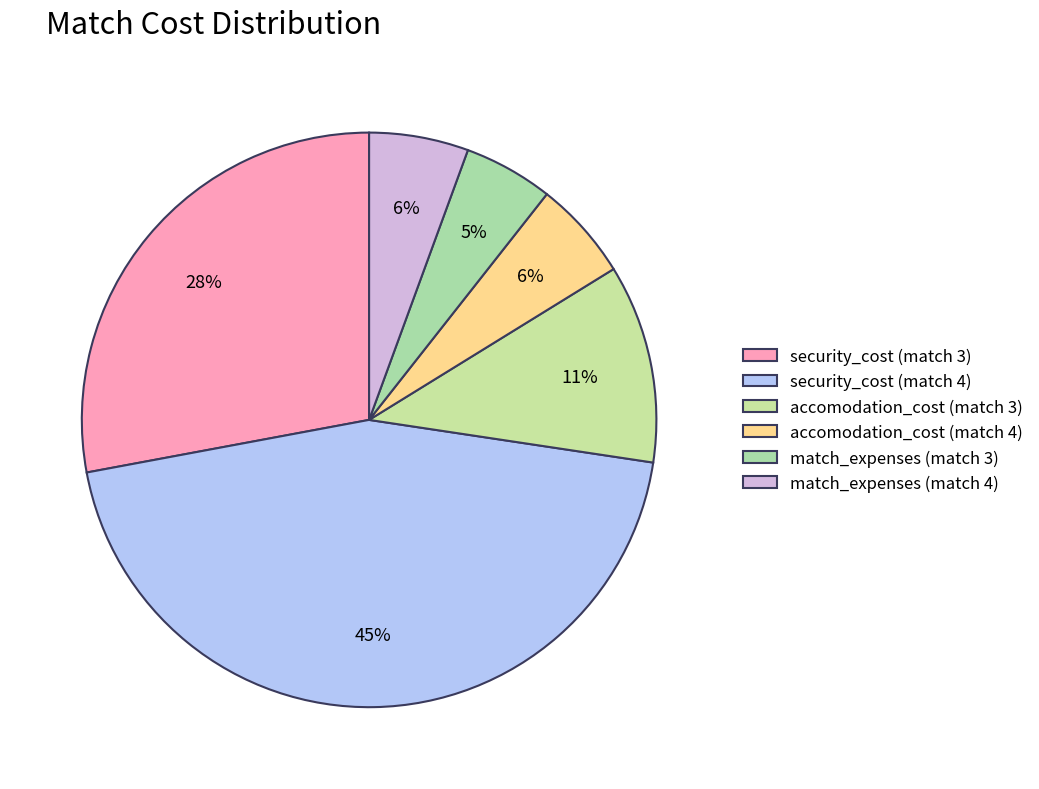

Between match_expenses (match 3) and security_cost (match 3), which is larger?

security_cost (match 3)